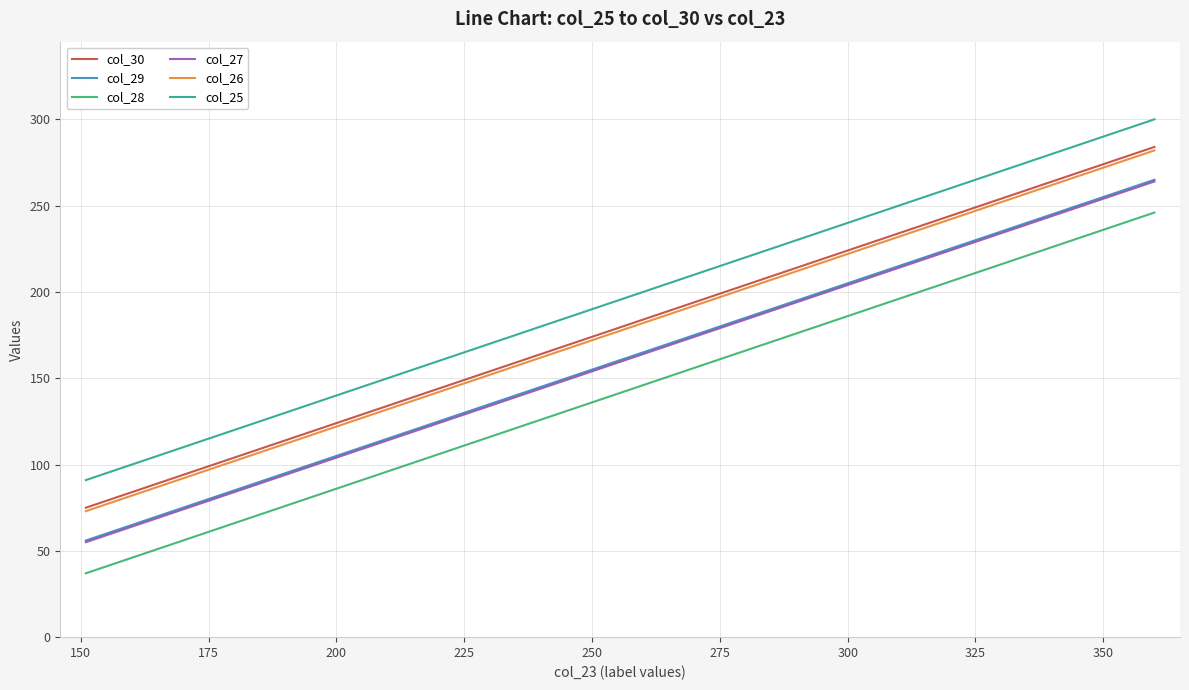

What is the minimum value for col_25?

91